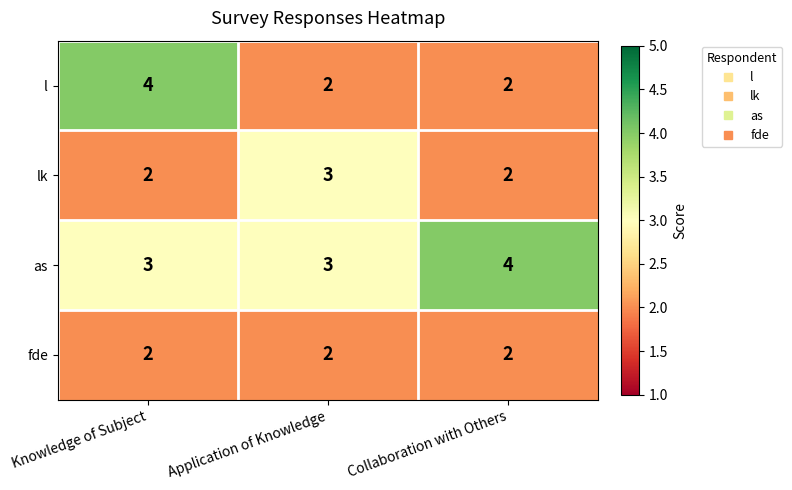

At how many categories does at least one series exceed 2?

3